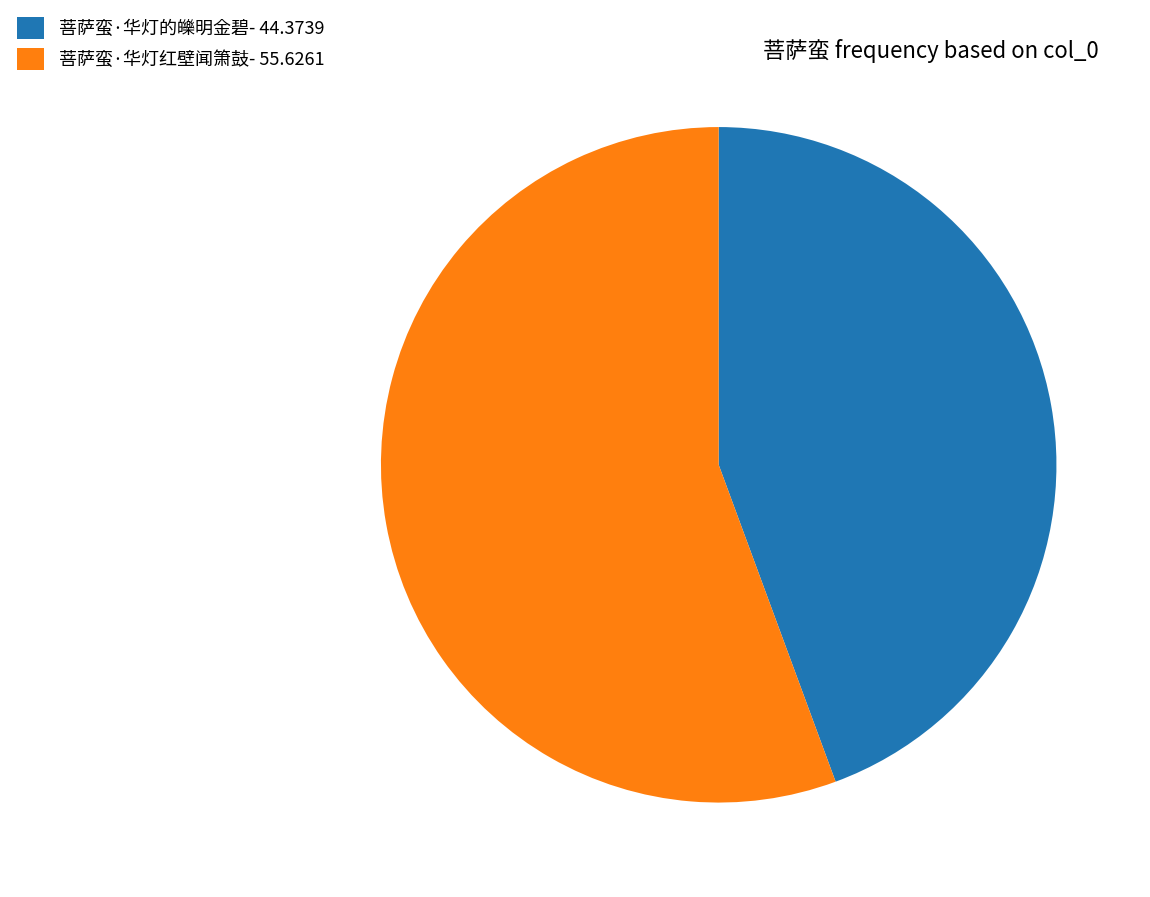

Is the sum of 菩萨蛮·华灯的皪明金碧- 44.3739 and 菩萨蛮·华灯红壁闻箫鼓- 55.6261 greater than half?

Yes